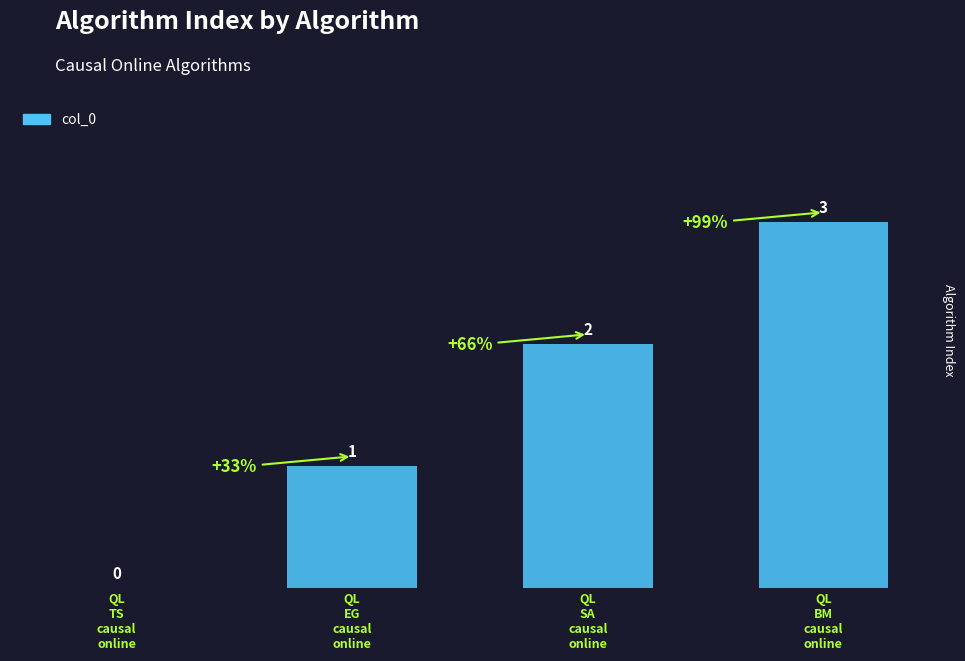

How many values are between 1 and 3?

3